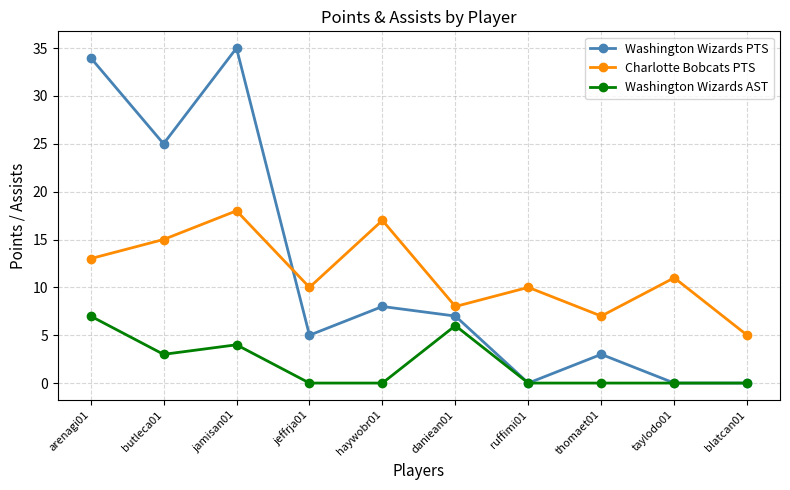

Reading left to right, list all the values displayed in this chart.

Washington Wizards PTS: 34	25	35	5	8	7	0	3	0	0
Charlotte Bobcats PTS: 13	15	18	10	17	8	10	7	11	5
Washington Wizards AST: 7	3	4	0	0	6	0	0	0	0